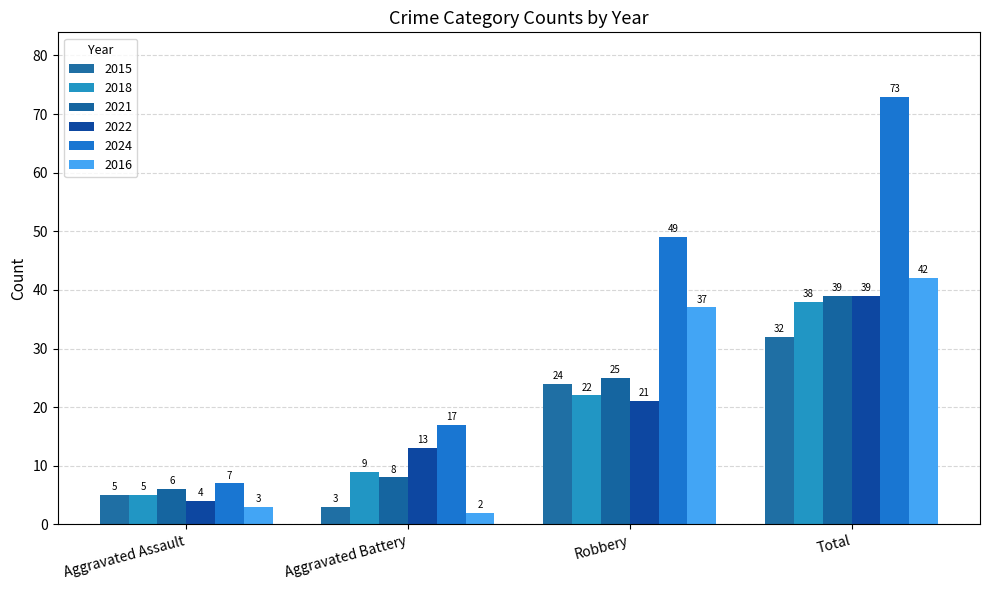

What is the average value of the 2018 series?

18